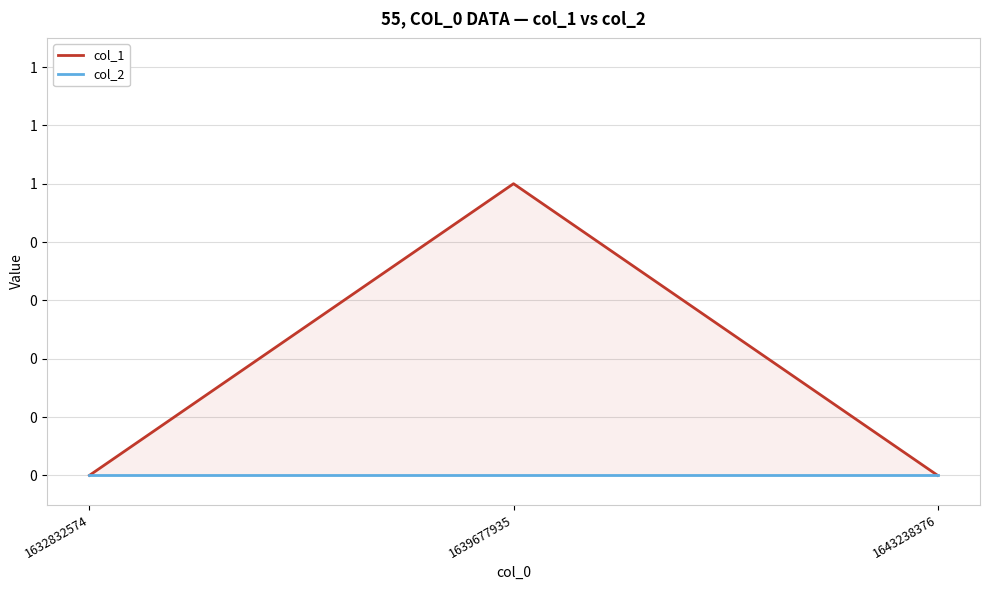

At how many categories does at least one series exceed 0?

1